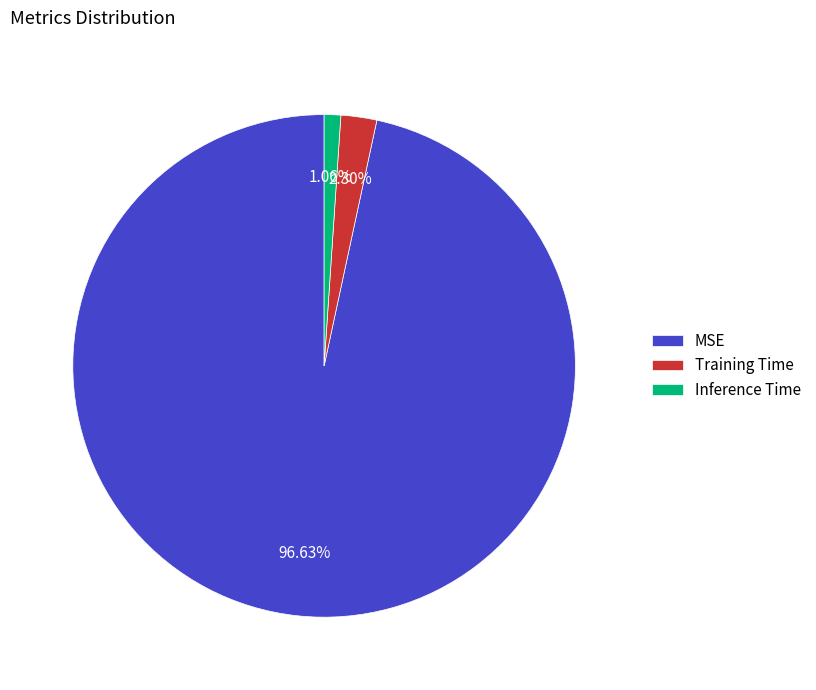

Which slice is the smallest?

Inference Time